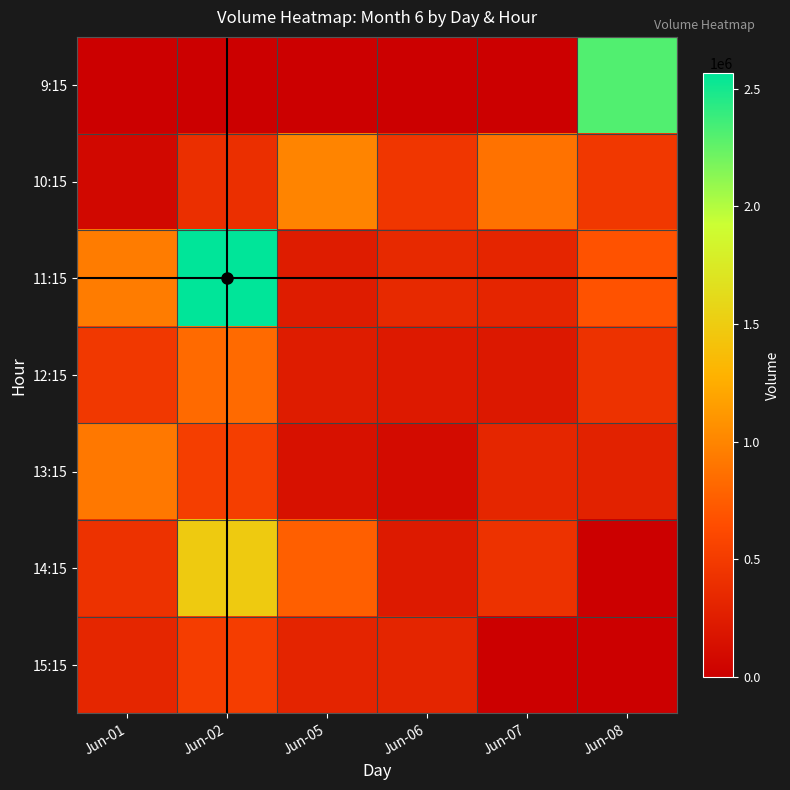

At Jun-07, list the series in order from largest to smallest.

10:15, 14:15, 13:15, 11:15, 12:15, 9:15, 15:15